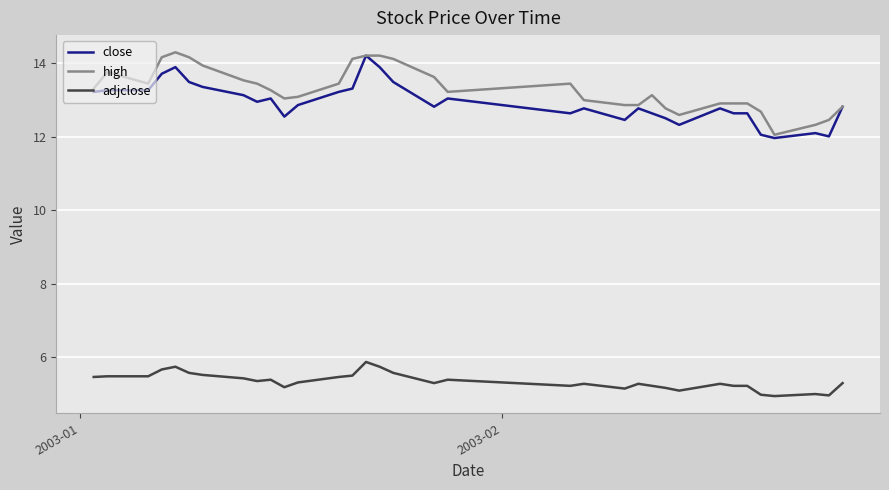

What is the lowest value of the close series?

12.0